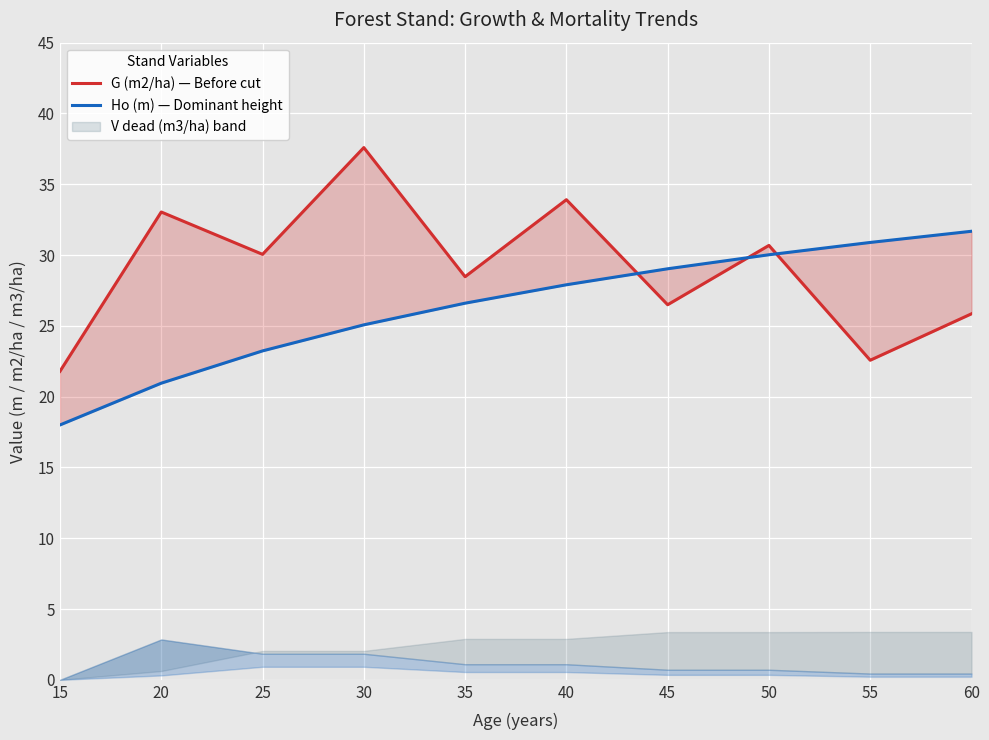

Reading left to right, transcribe all the data shown in this chart.

G (m2/ha) — Before cut: 15=21.8	20=33.0	25=30.1	30=37.6	35=28.5	40=33.9	45=26.5	50=30.7	55=22.6	60=25.9
Ho (m) — Dominant height: 15=18.0	20=20.9	25=23.2	30=25.1	35=26.6	40=27.9	45=29.0	50=30.0	55=30.9	60=31.7